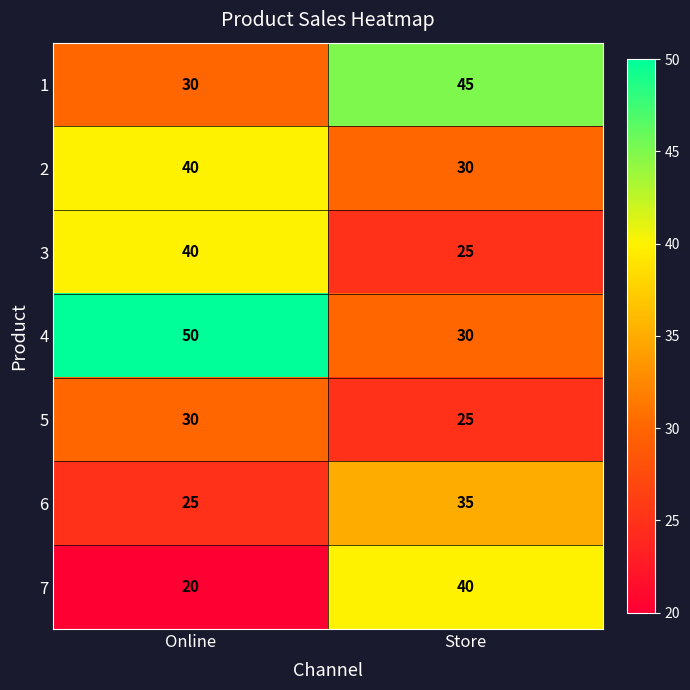

What is the difference between the highest and lowest values at Store?

20